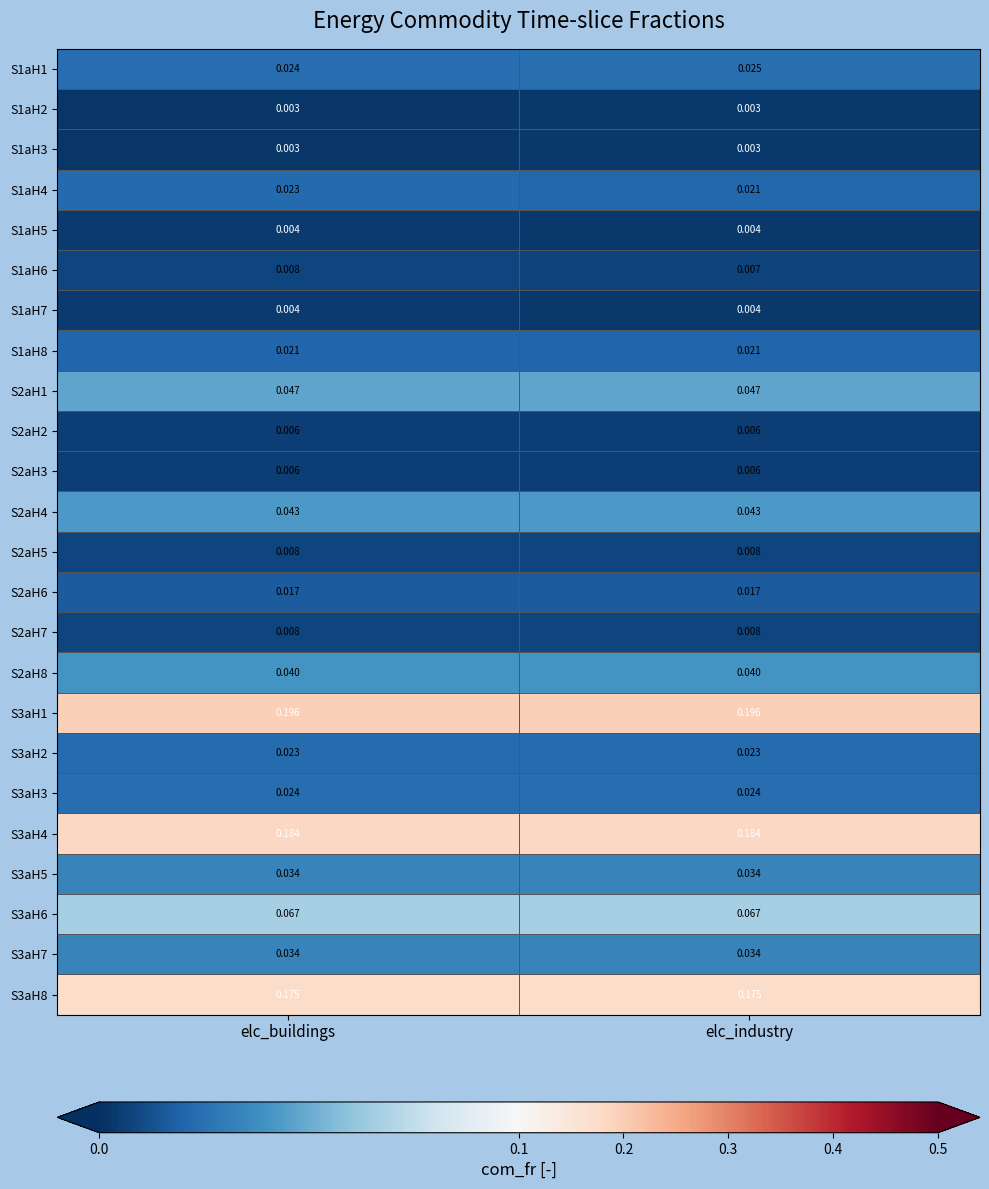

Which series has the largest total across all categories?

S3aH1